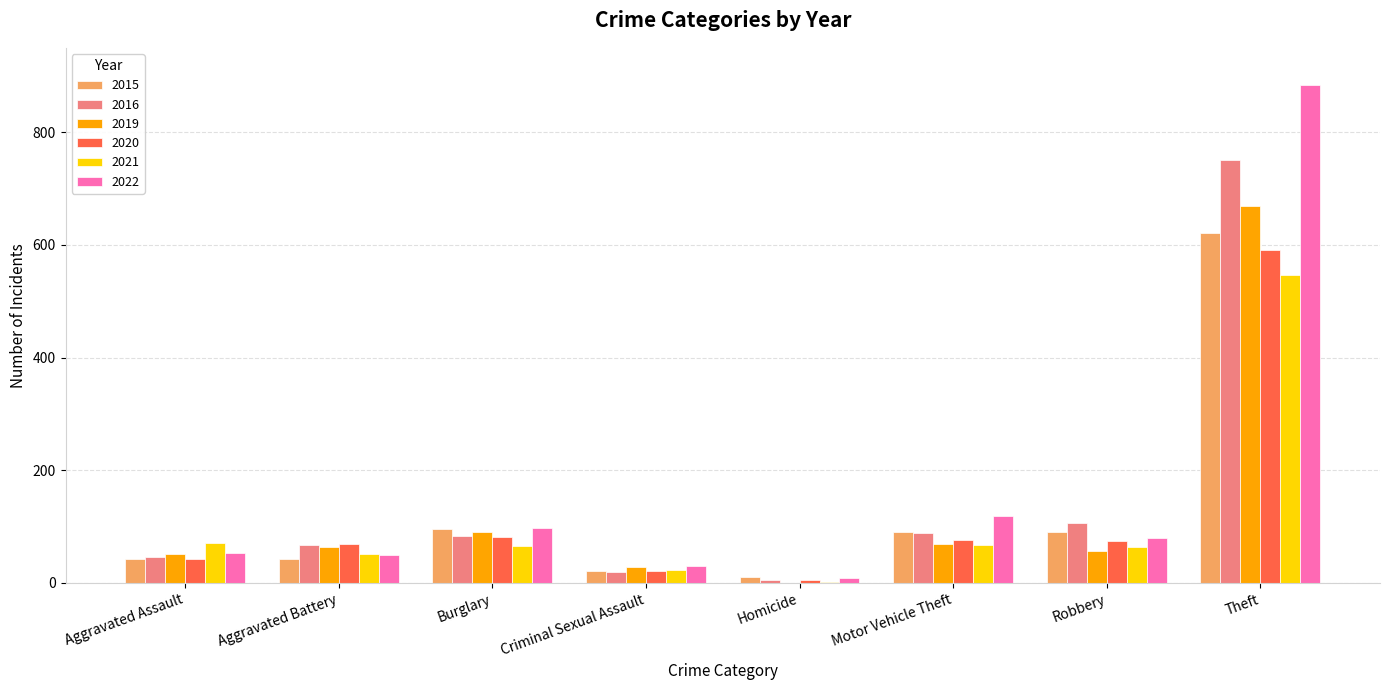

Which series has the widest spread of values?

2022